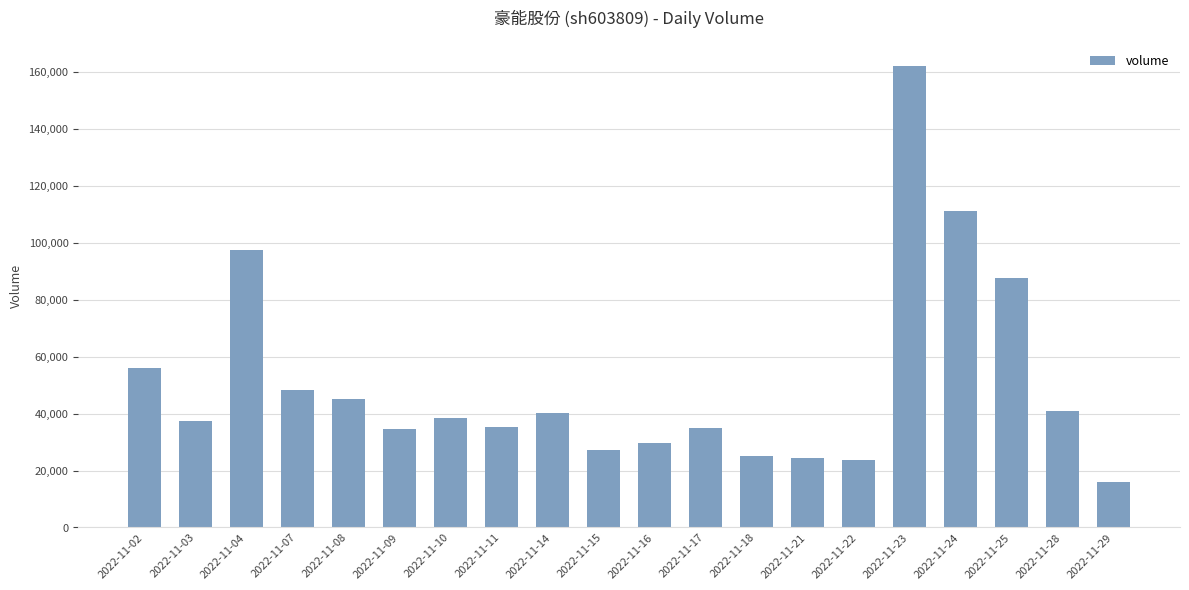

What is the value of the 16th bar from the left?

161966